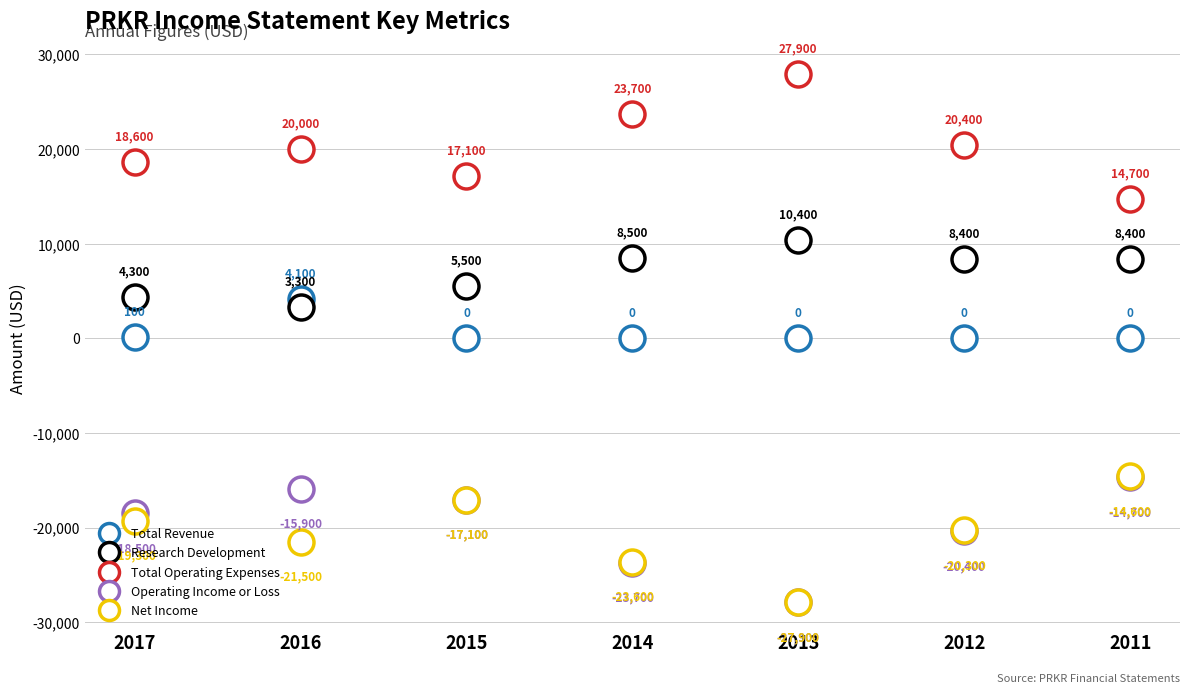

What is the minimum value for Net Income?

-27900